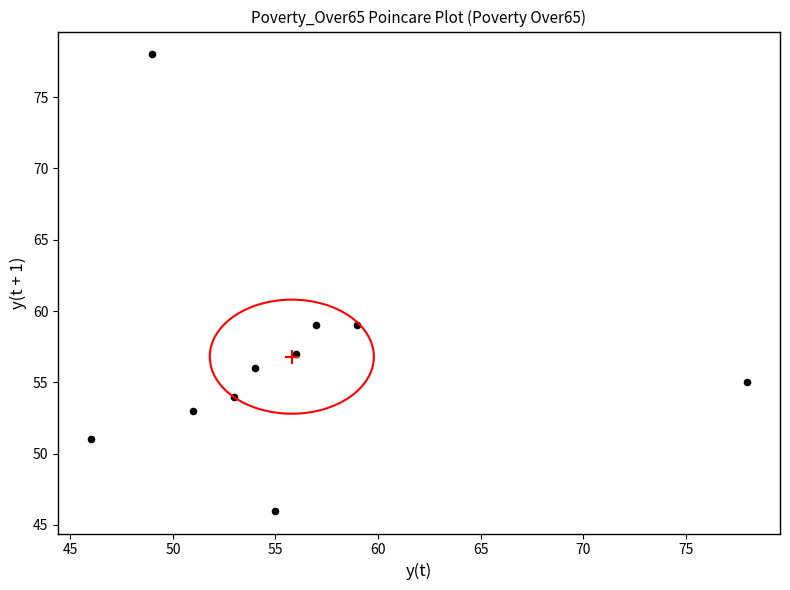

What is the average Y value?

57